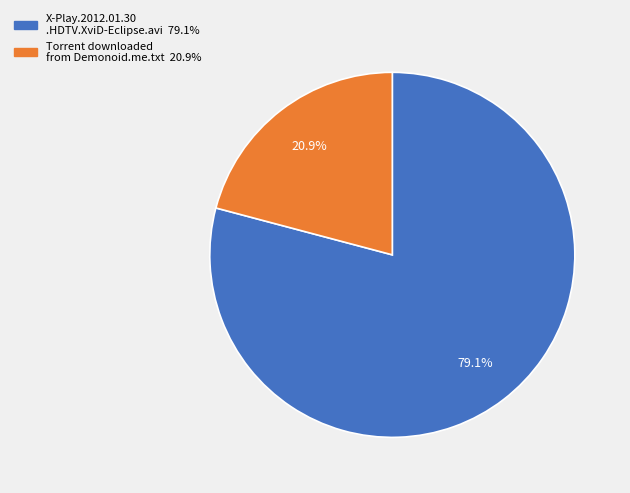

Does any single category account for the majority?

Yes